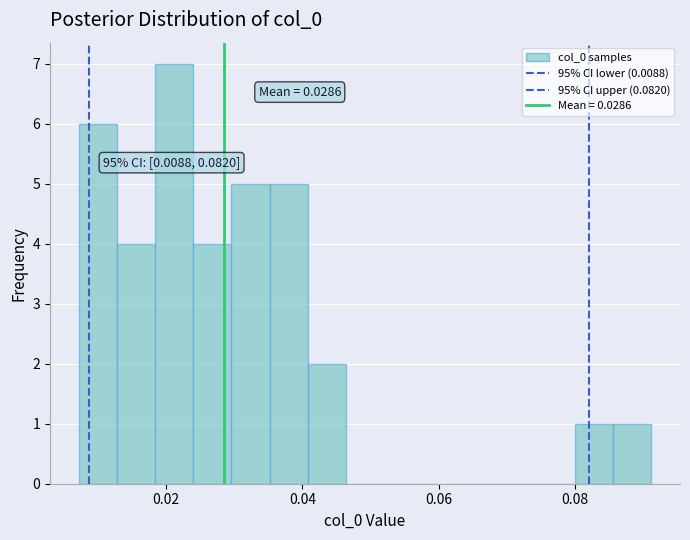

Around what value on the x-axis is the tallest bar? Give the approximate position of its centre, as read against the axis.

0.022